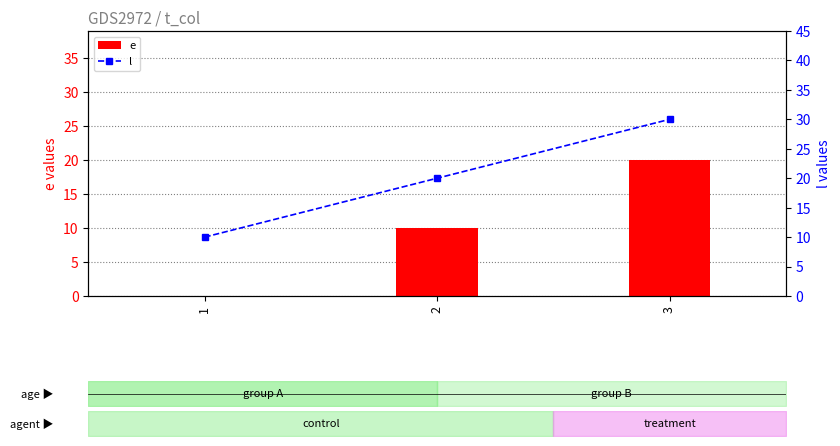

Which series has the largest total across all categories?

l